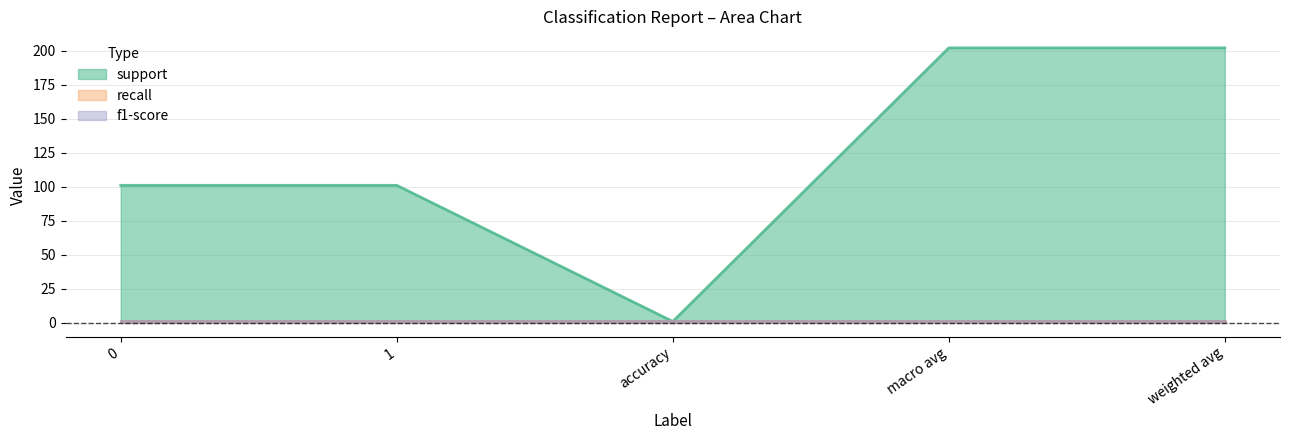

True or false: f1-score and support cross at least once.

False